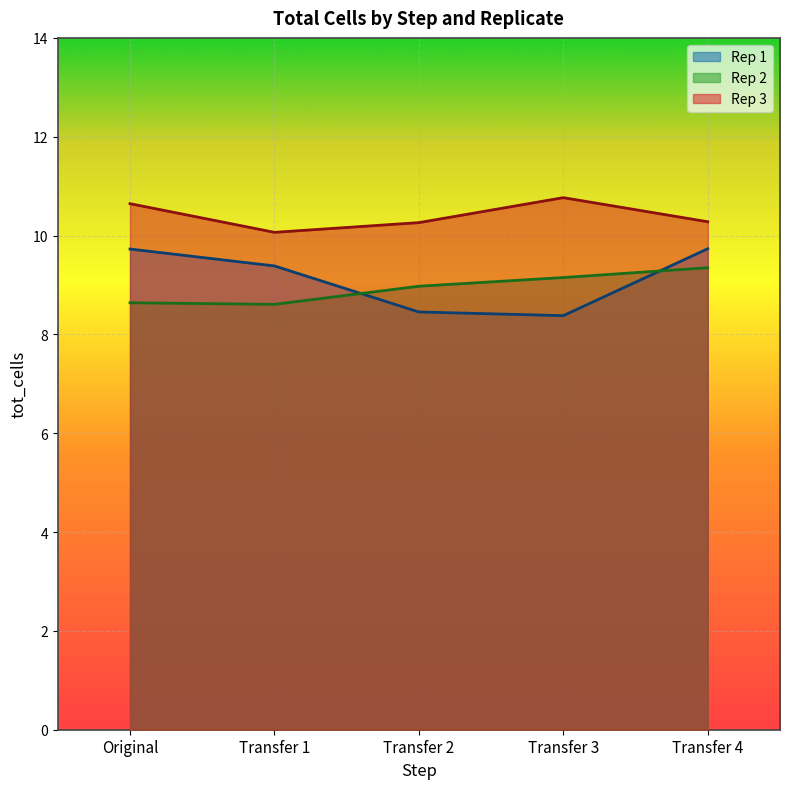

What is the greatest value displayed?

10.8